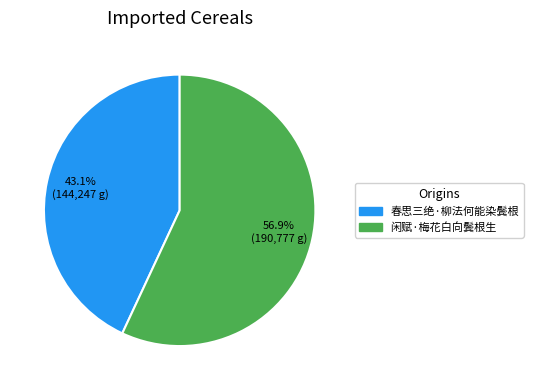

What is the smallest slice in the pie chart?

春思三绝·柳法何能染鬓根